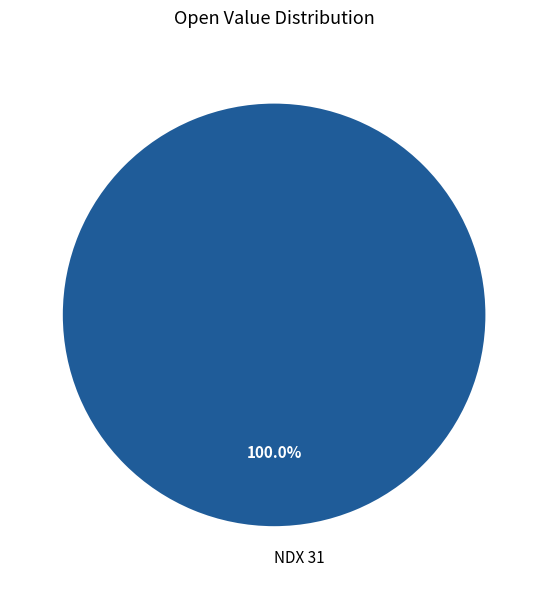

Rank the categories by value from lowest to highest.

NDX 31